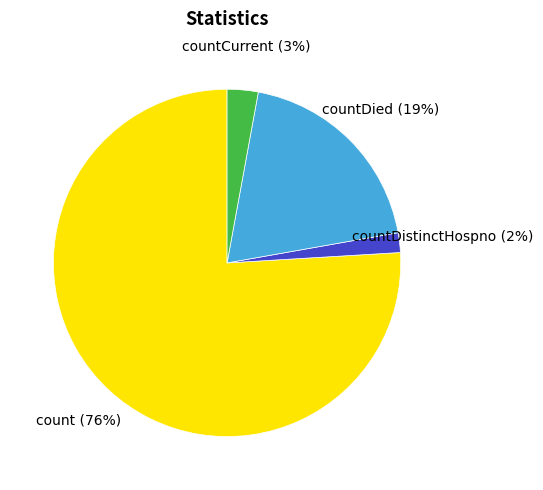

Between countDied and count, which is larger?

count